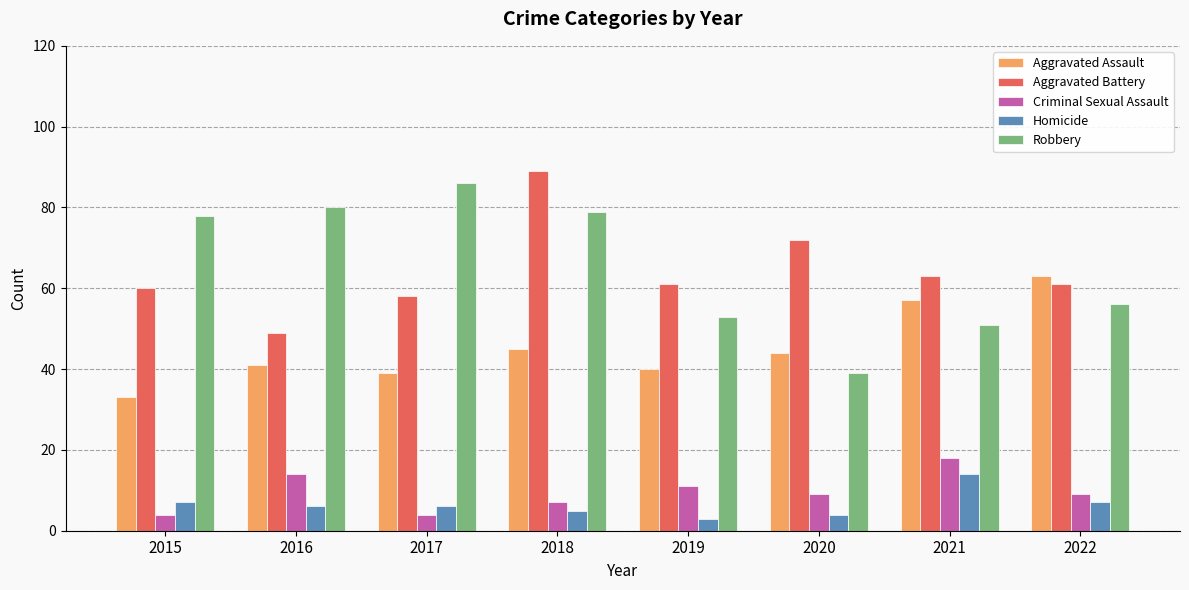

The value of Aggravated Battery at 2016 is 86. True or false?

False